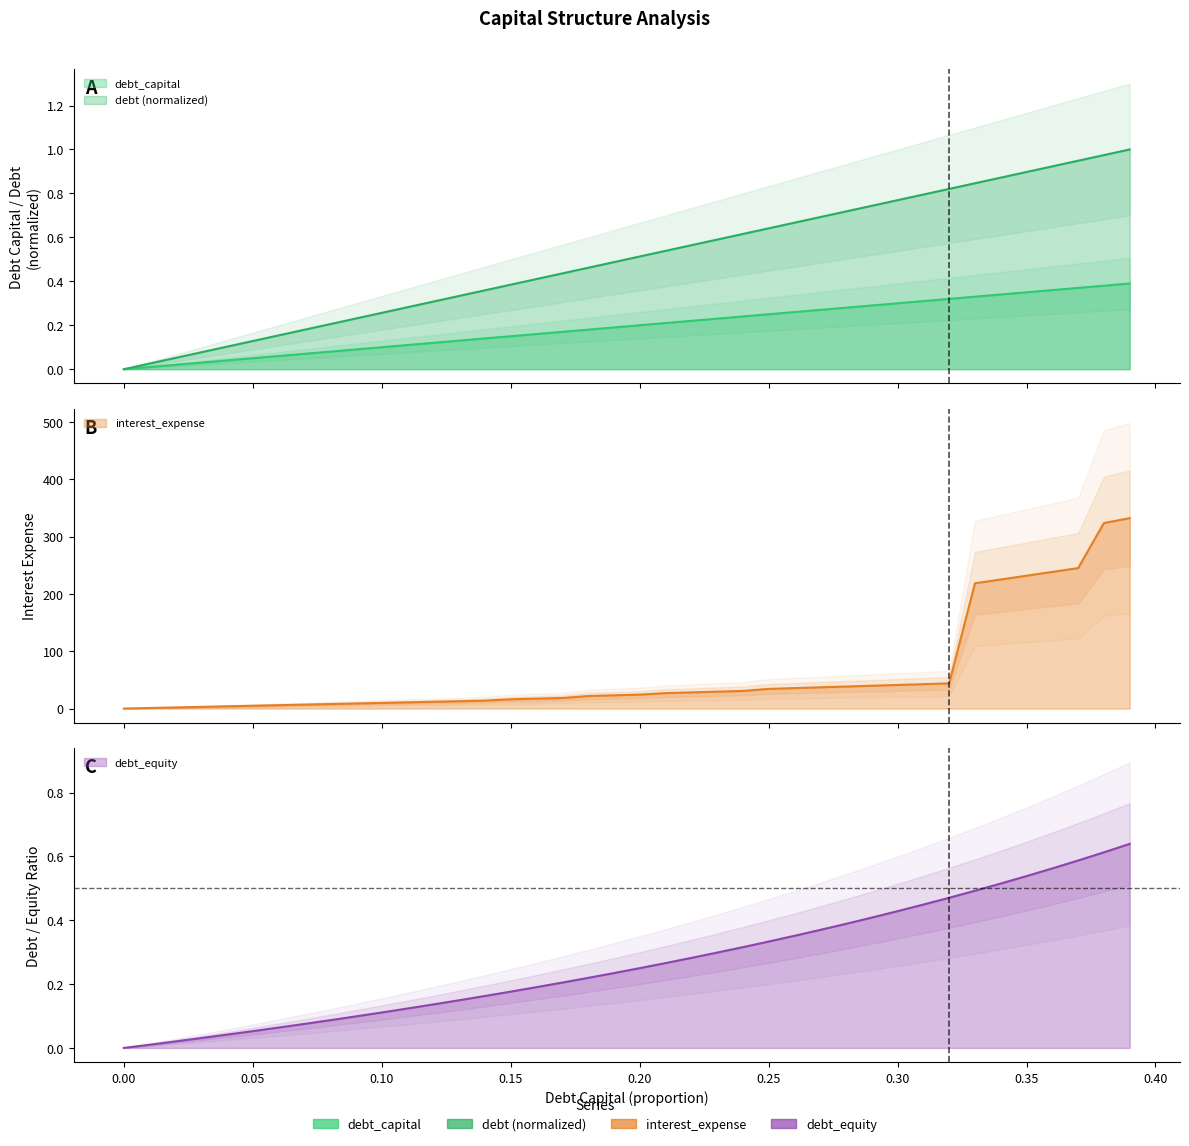

What is the difference between the highest and lowest values at 0.03?

2.9